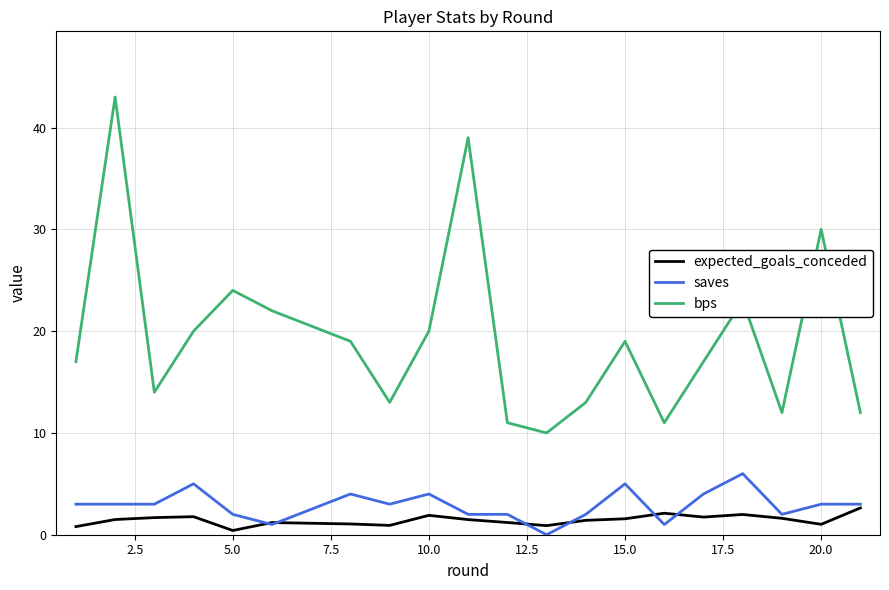

Which series has the largest range (max minus min)?

bps